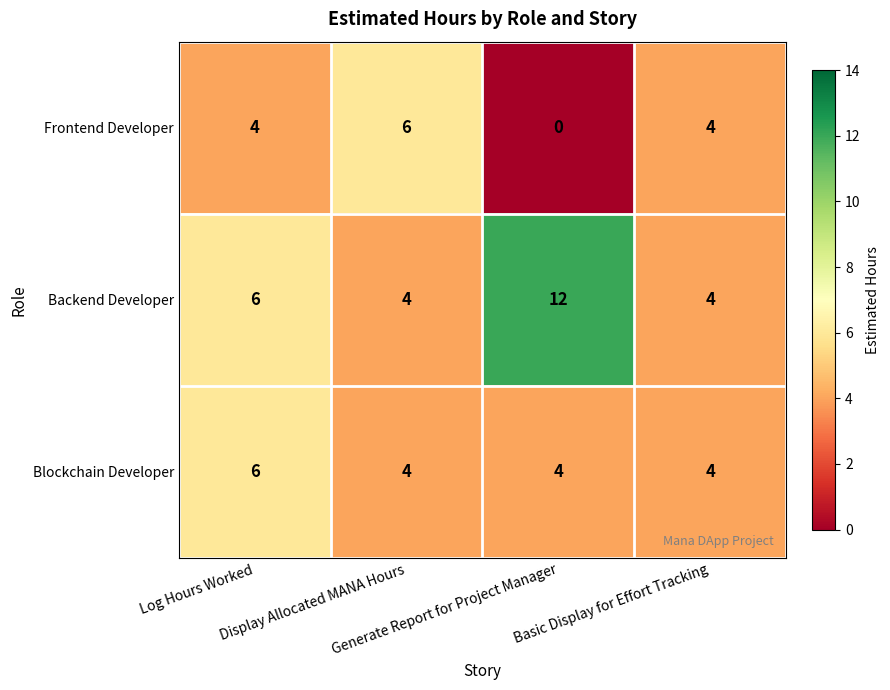

Which series has the largest total across all categories?

Backend Developer